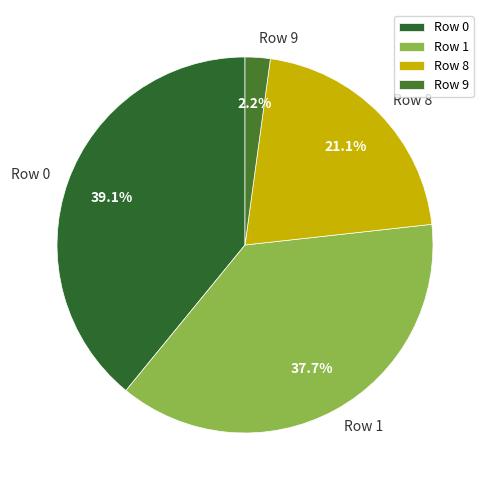

To the nearest percent, what is the combined percentage of Row 0 and Row 9?

41%